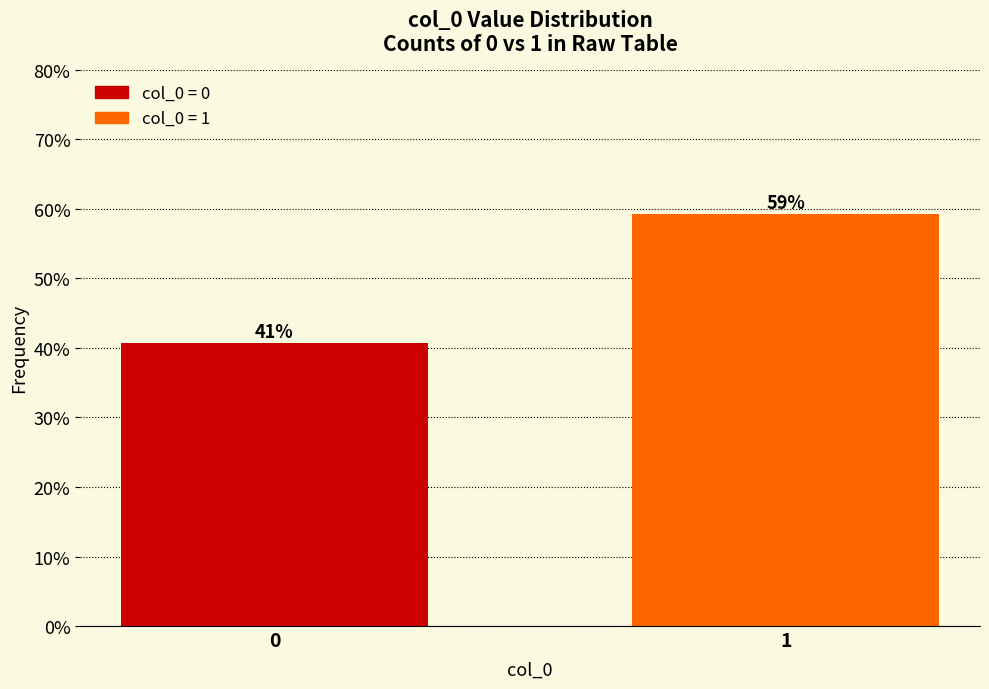

Approximately how many times larger is the value at 0 compared to 1?

0.7